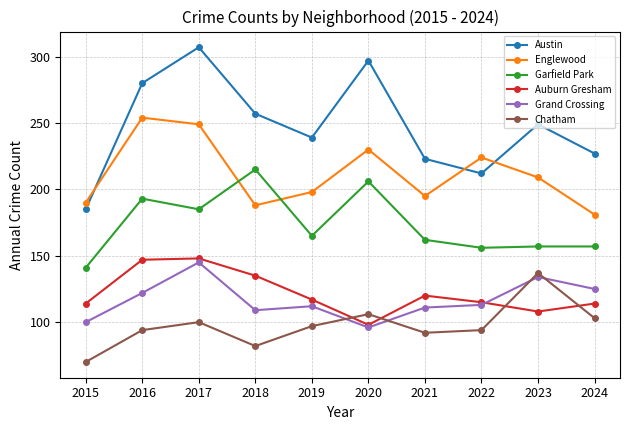

What is the average value of the Englewood series?

212